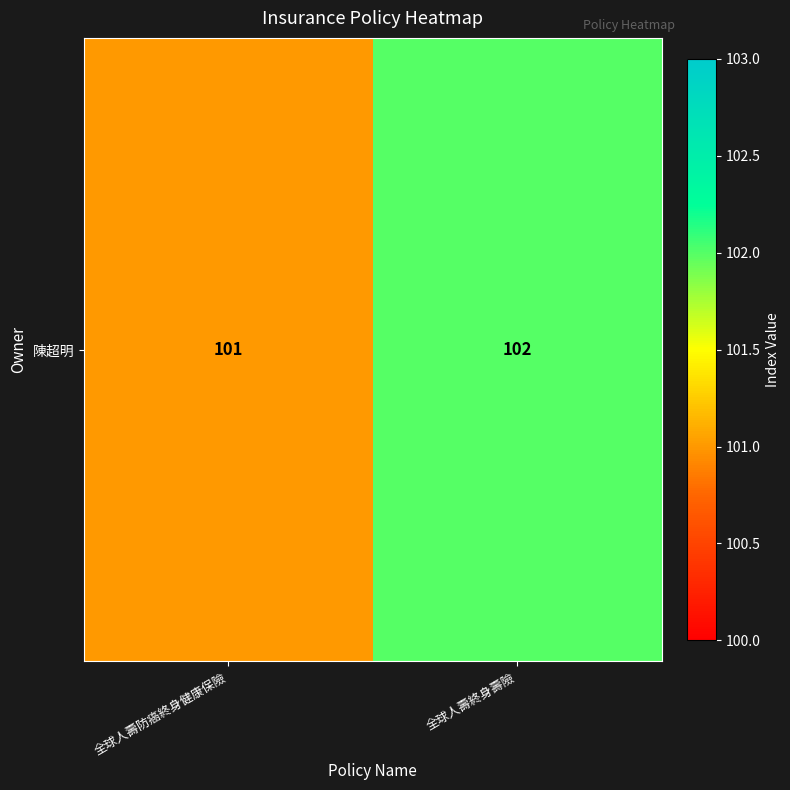

Count the values in the range 101 to 102.

2